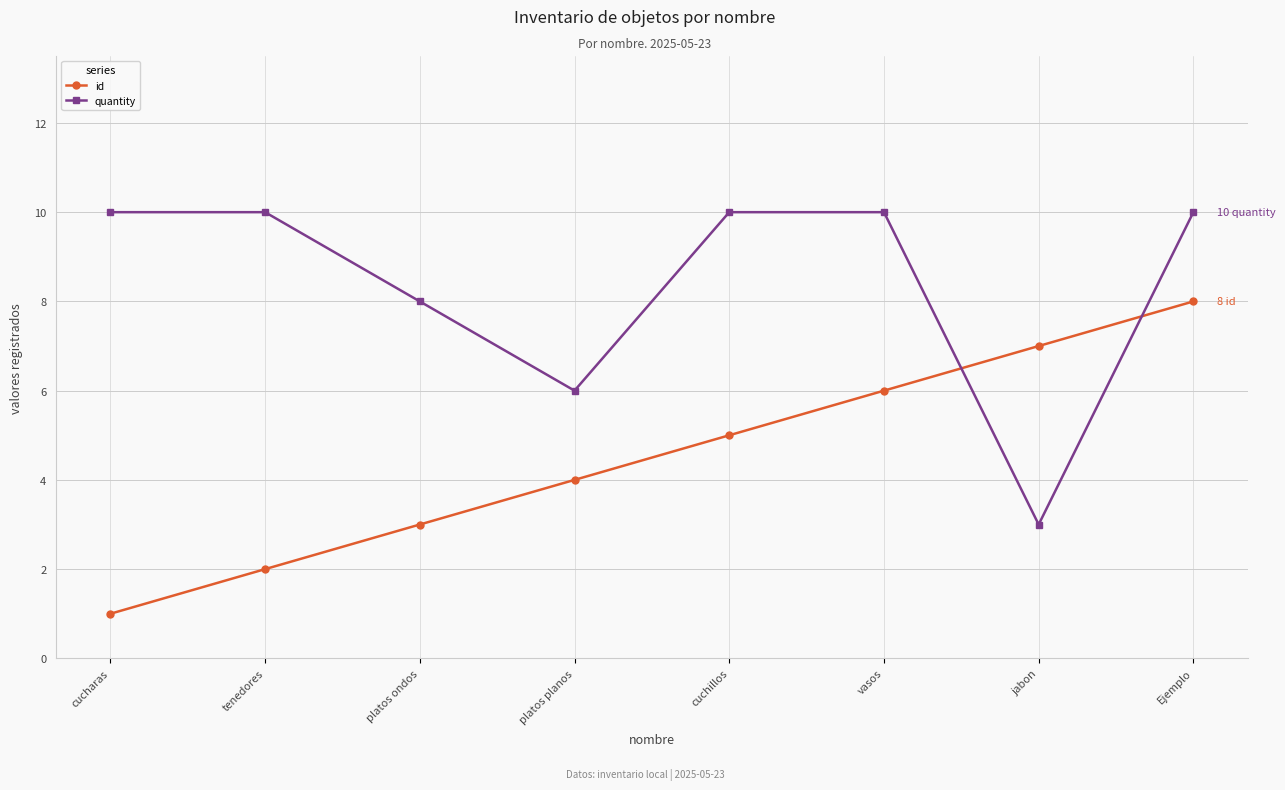

Which category has the lowest value in the id series?

cucharas